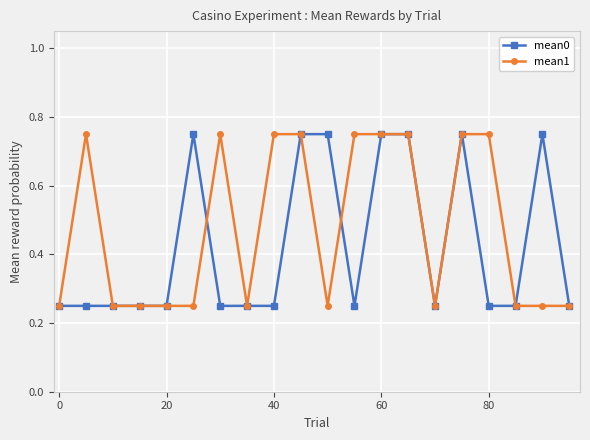

Rank the series by their average value, from highest to lowest.

mean1, mean0